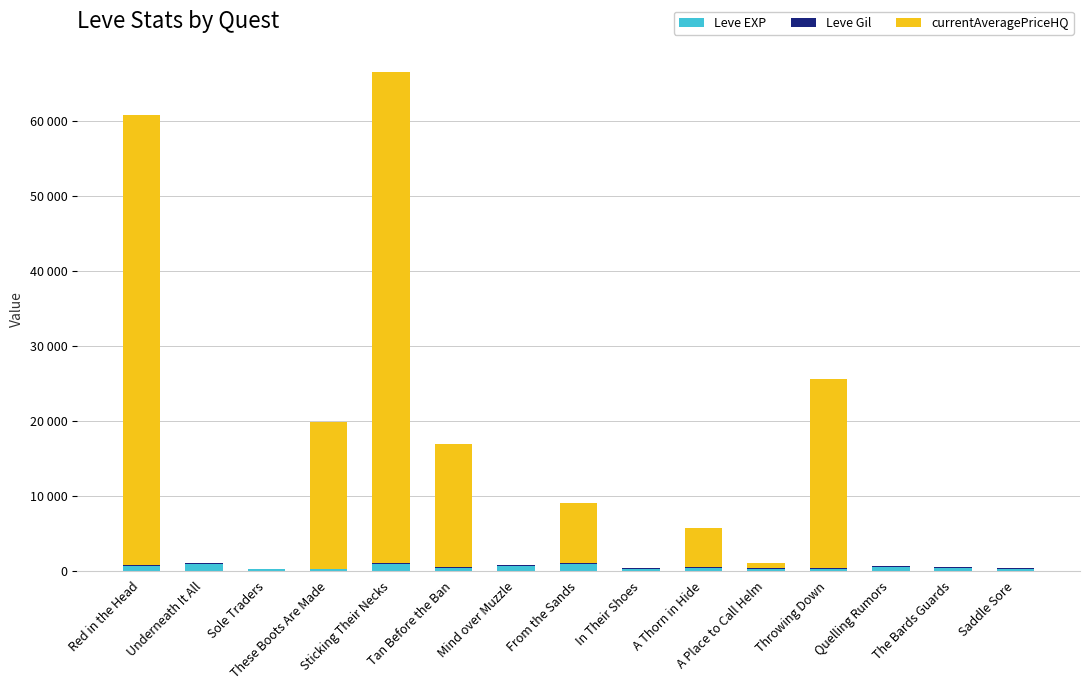

Are the bars grouped side by side (vs. stacked)?

No